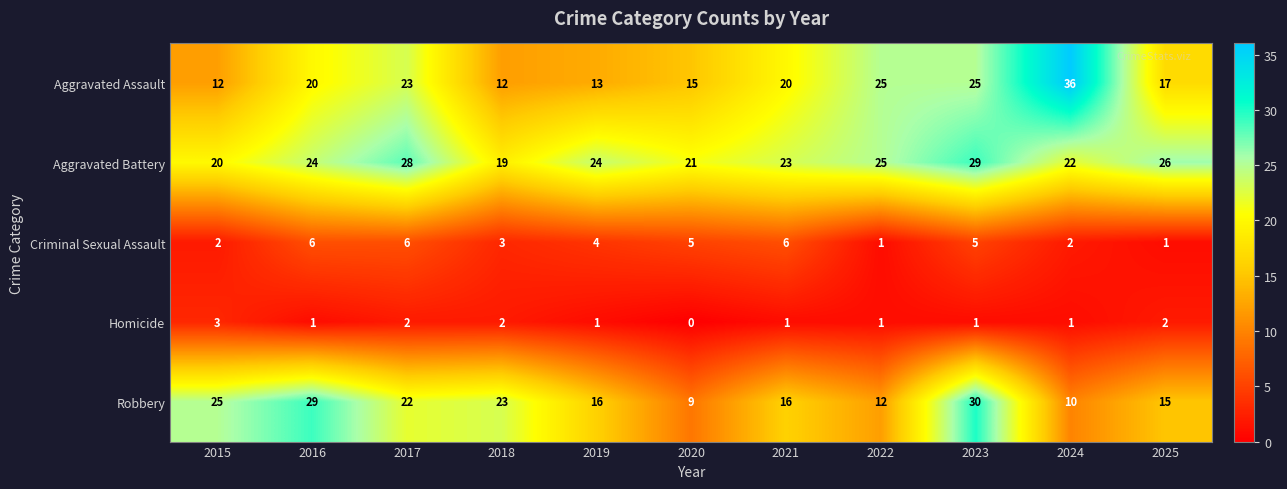

How many data points does each series have?

11